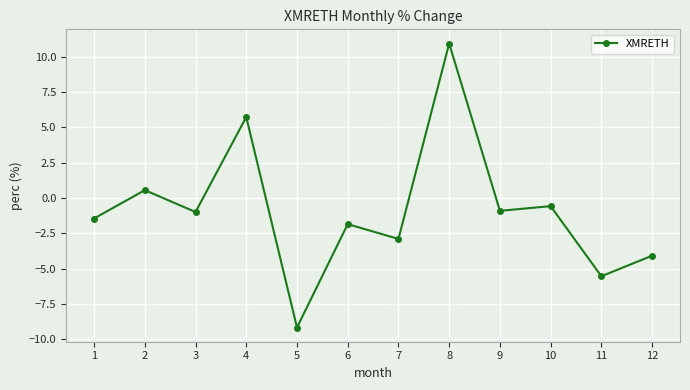

What is the change in value from 5 to 10?

+8.6